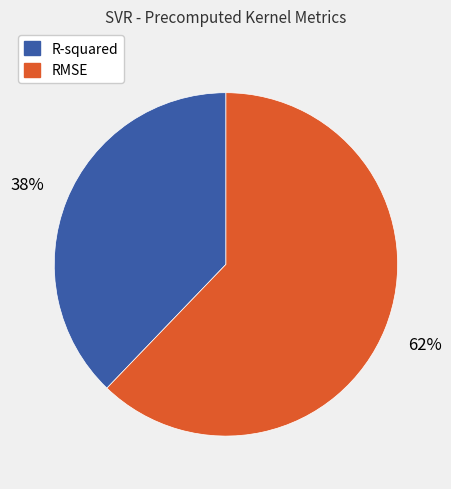

Which category has the smallest portion of the pie?

R-squared